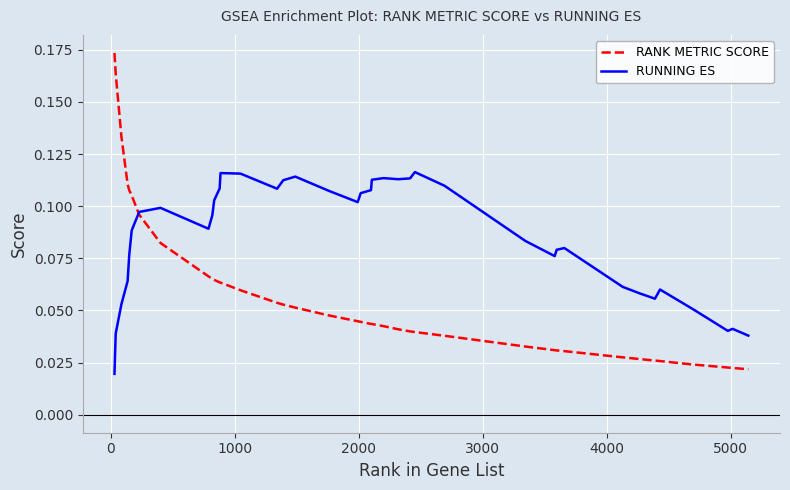

Which series has the widest spread of values?

RANK METRIC SCORE